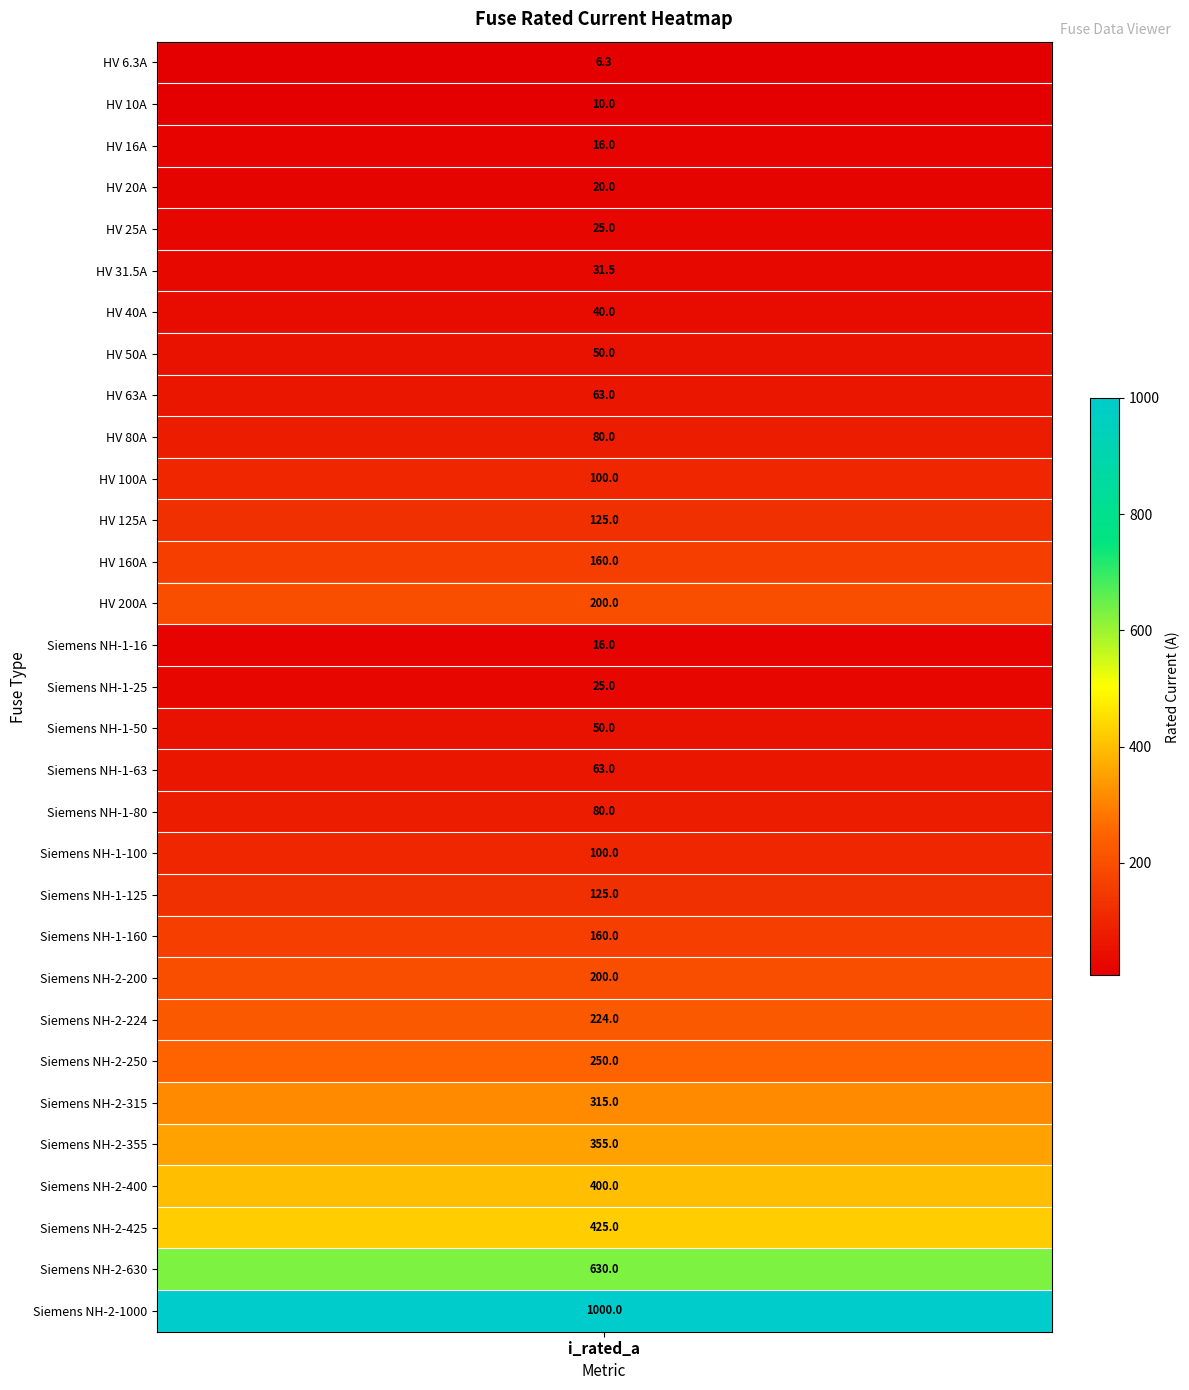

List the labels in order of value, smallest first.

HV 6.3A, HV 10A, HV 16A, Siemens NH-1-16, HV 20A, HV 25A, Siemens NH-1-25, HV 31.5A, HV 40A, HV 50A, Siemens NH-1-50, HV 63A, Siemens NH-1-63, HV 80A, Siemens NH-1-80, HV 100A, Siemens NH-1-100, HV 125A, Siemens NH-1-125, HV 160A, Siemens NH-1-160, HV 200A, Siemens NH-2-200, Siemens NH-2-224, Siemens NH-2-250, Siemens NH-2-315, Siemens NH-2-355, Siemens NH-2-400, Siemens NH-2-425, Siemens NH-2-630, Siemens NH-2-1000